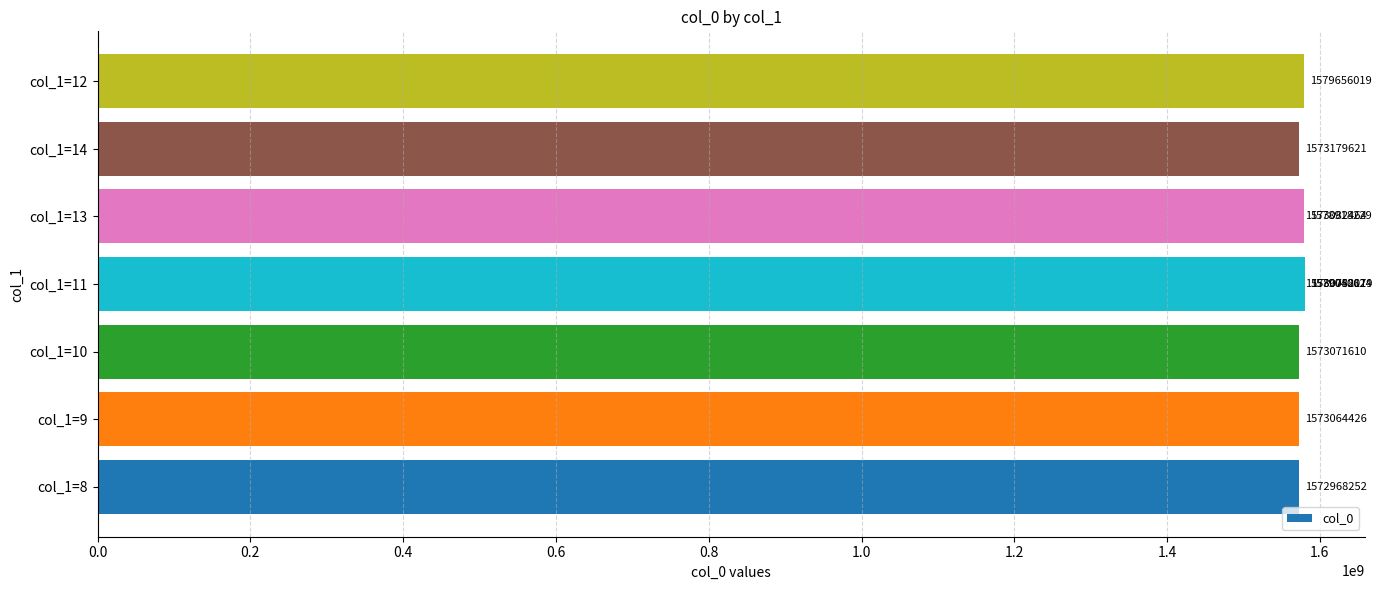

Does the chart contain stacked bars?

No